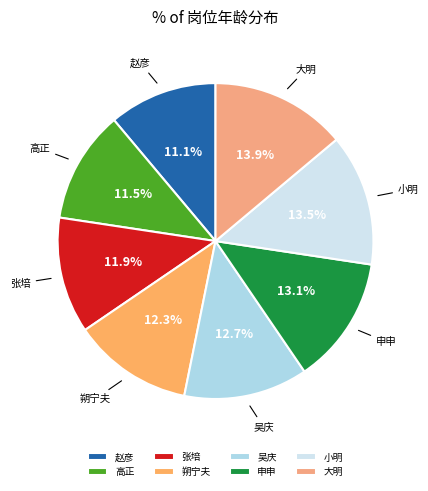

Is it true that 朔宁夫 is 5% of the pie?

False